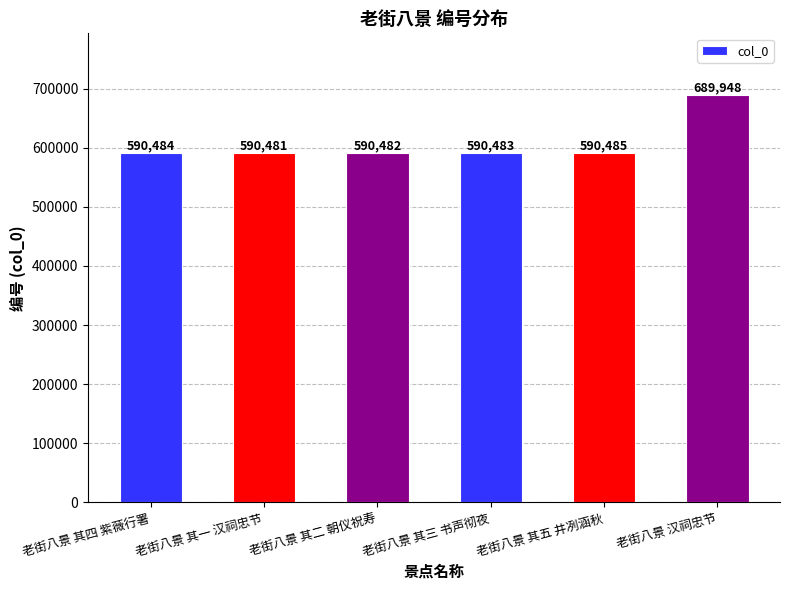

What value does the data have at 老街八景 汉祠忠节, to the nearest 50?

689950